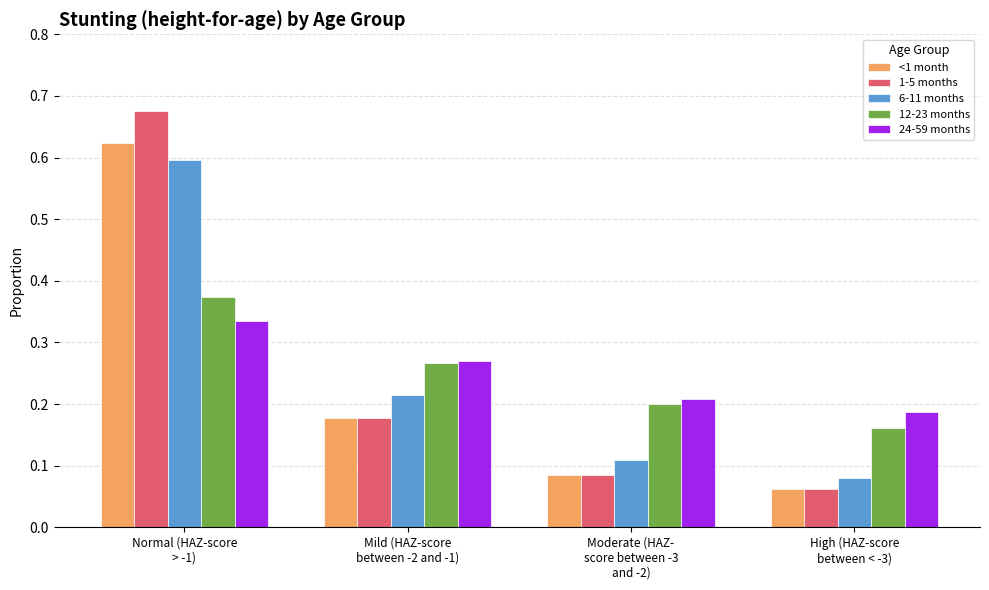

Count the 6-11 months values in the range 0 to 1.

4